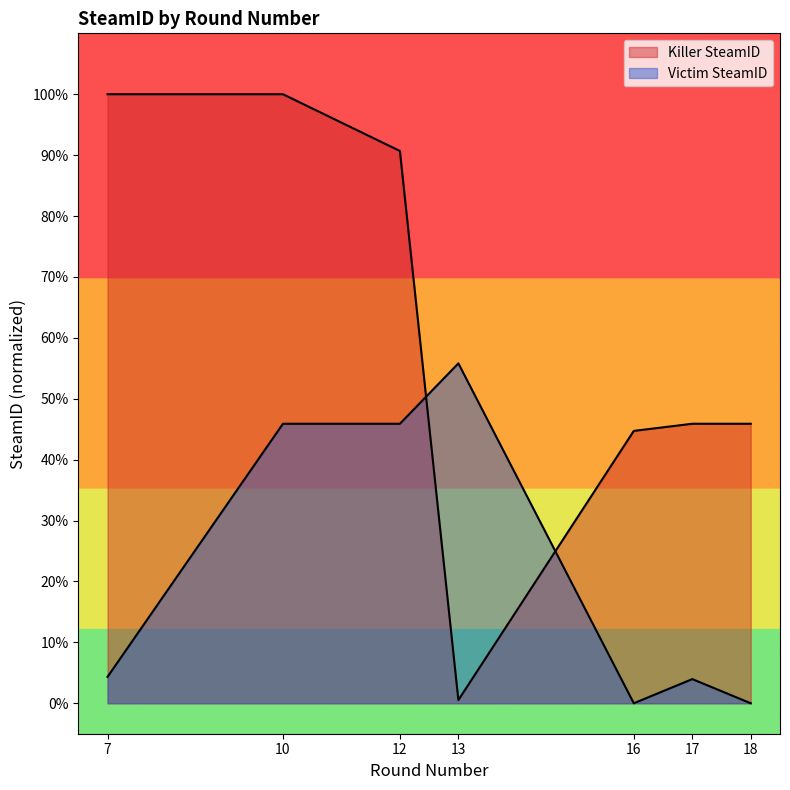

After their last crossing, which series has the higher values: Killer SteamID or Victim SteamID?

Killer SteamID